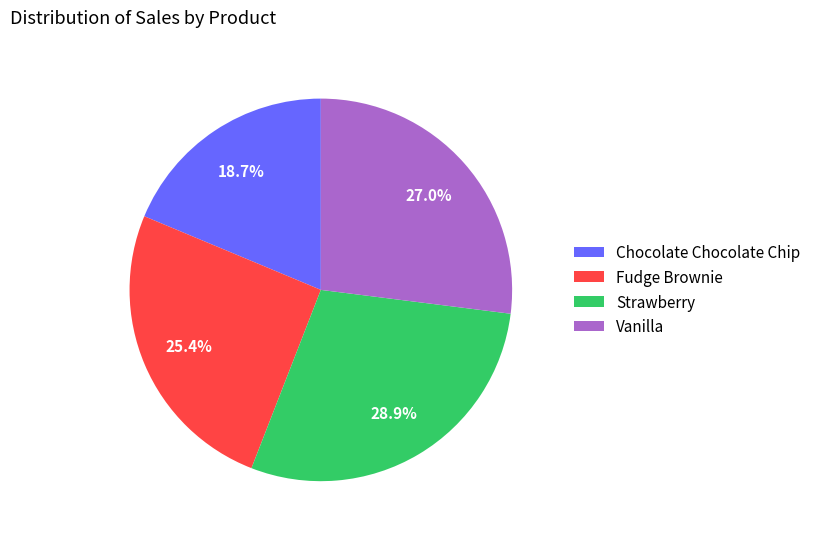

Does Strawberry account for over 50% of the chart?

No